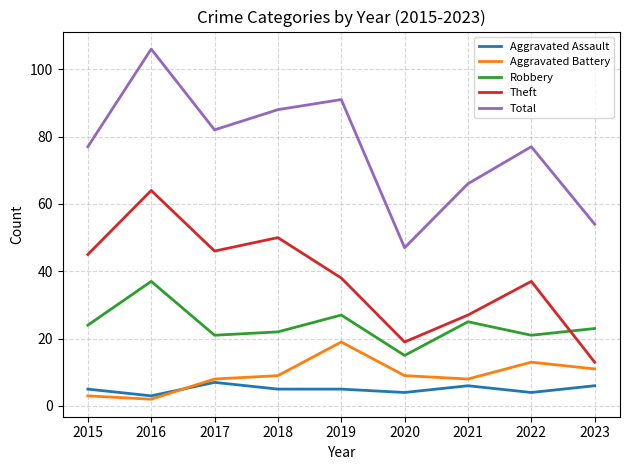

The Aggravated Assault series shows 7 at 2017. True or false?

True